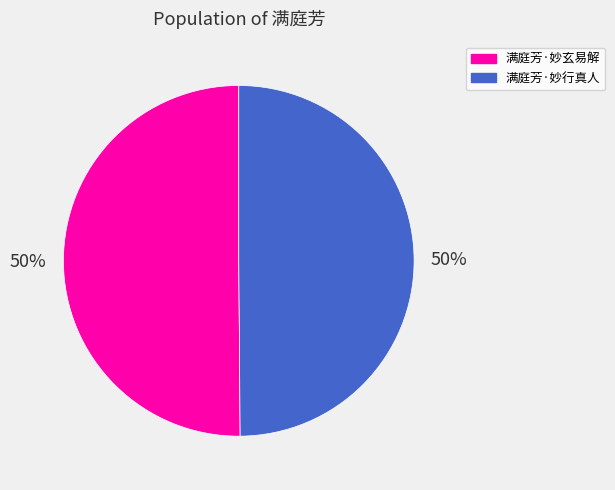

To the nearest percent, what is the average slice percentage?

50%